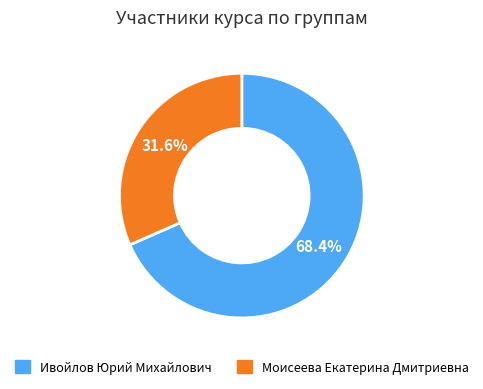

Which slice is the largest?

Ивойлов Юрий Михайлович